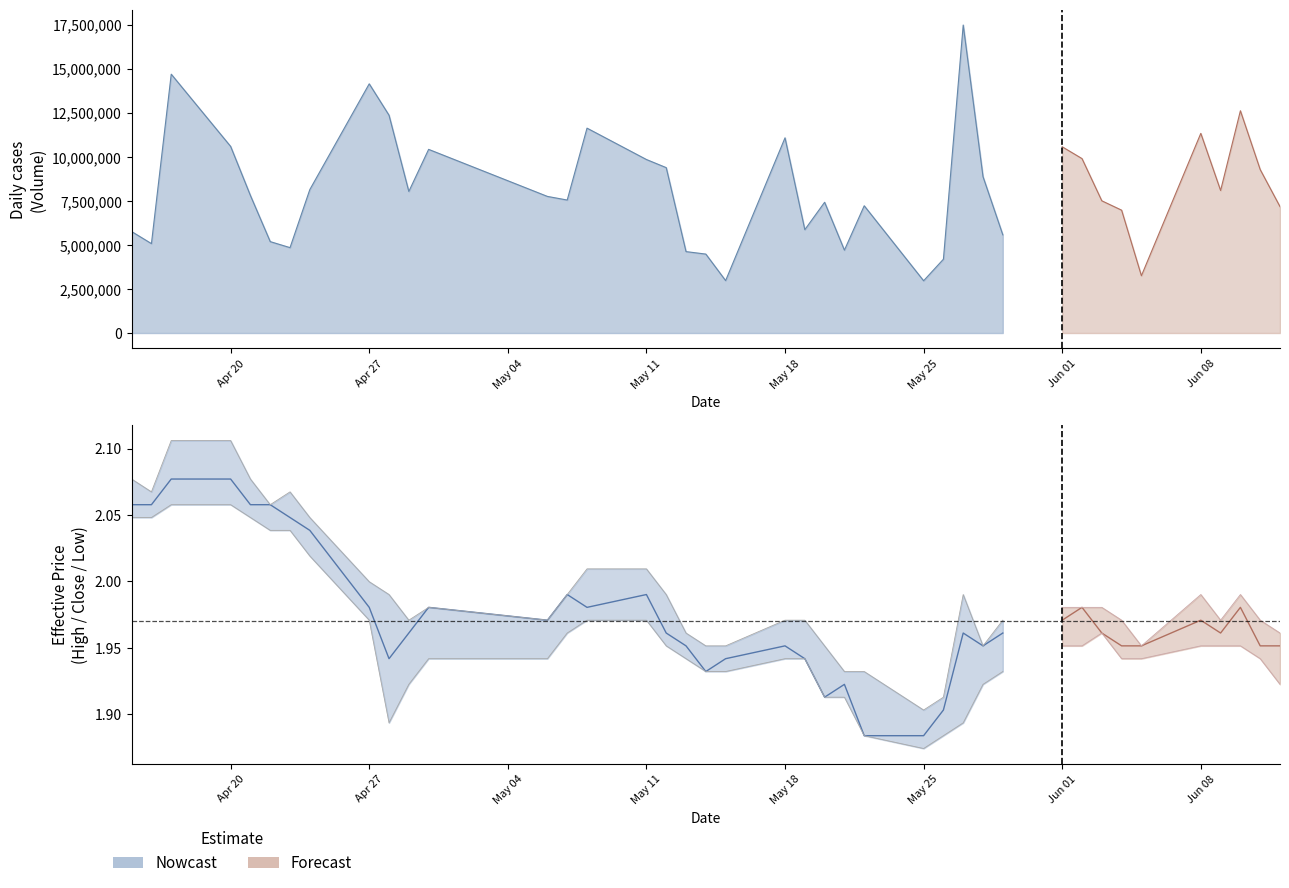

In high, how many points are lower than both neighbors (excluding endpoints)?

8